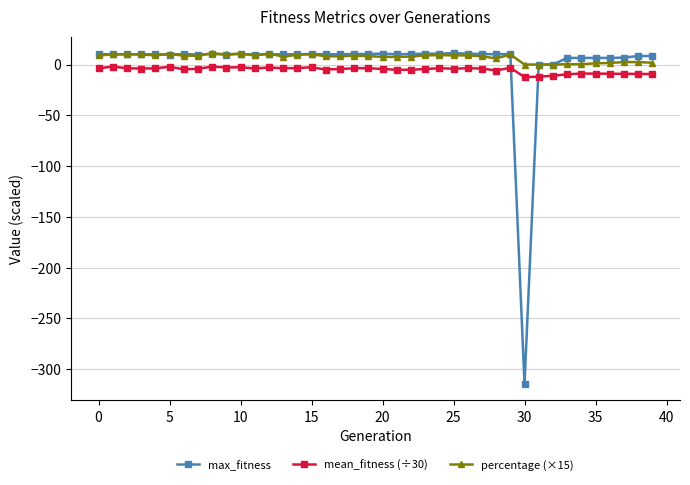

What is the smallest value displayed?

-314.5